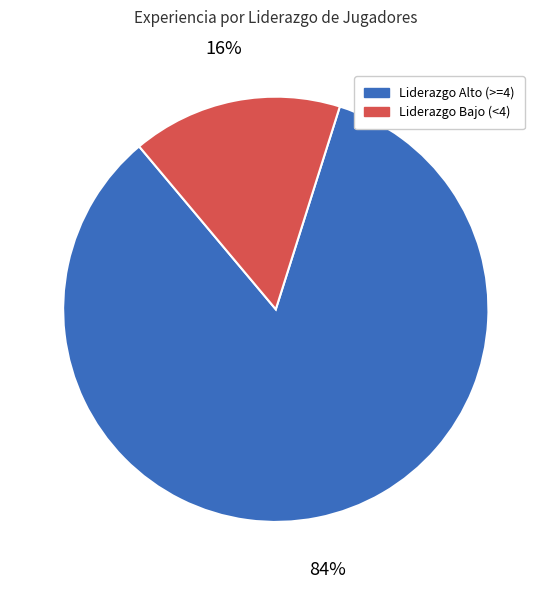

Is there a majority slice in this chart?

Yes